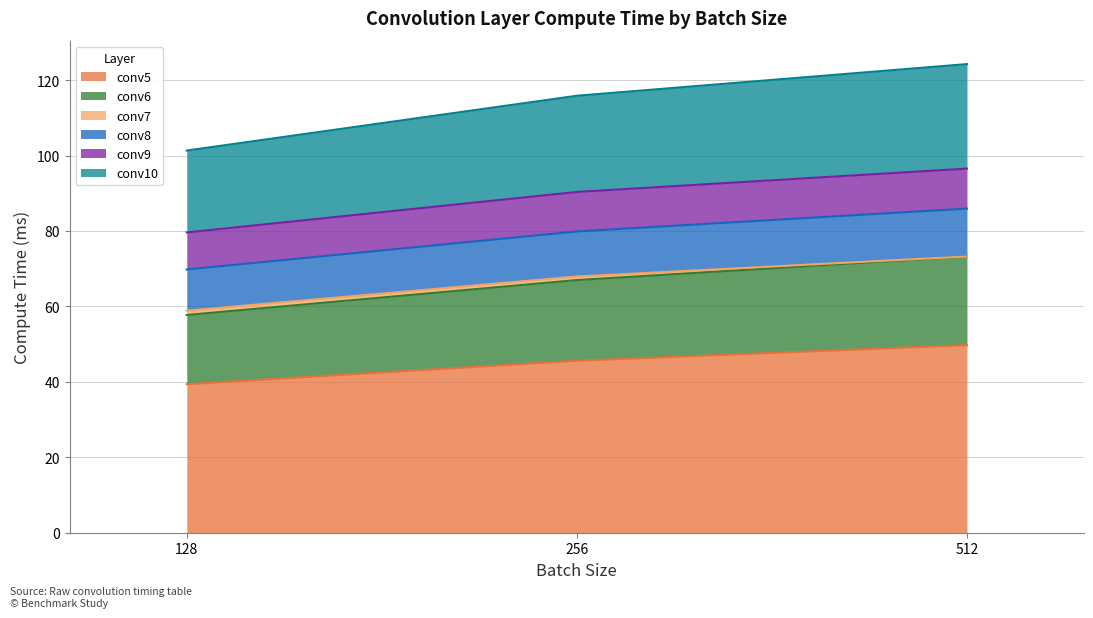

Where is conv5 nearest to the value 44?

256